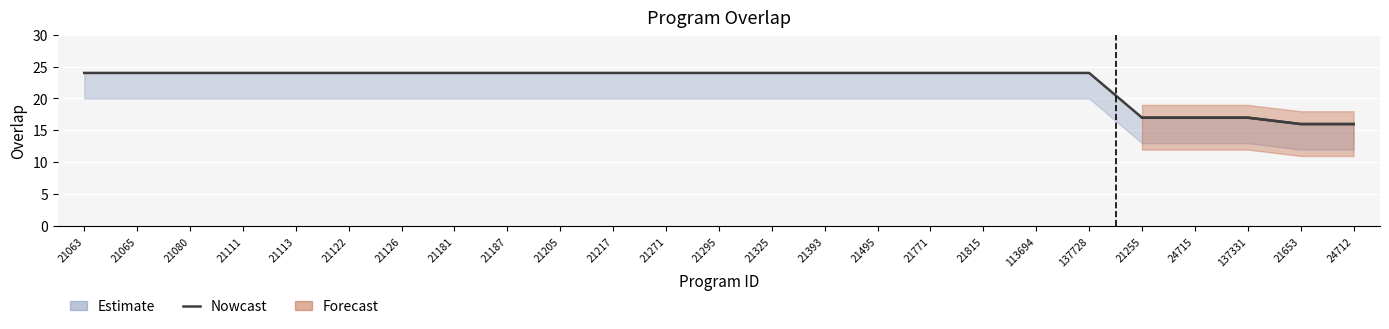

How many lines are shown in the chart?

1